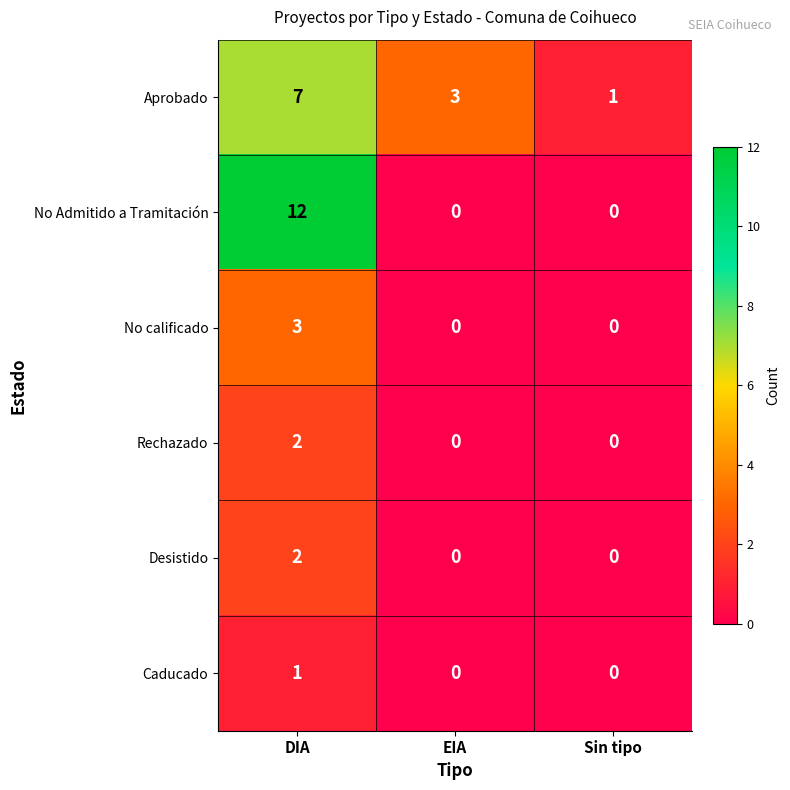

What is the greatest value displayed?

12